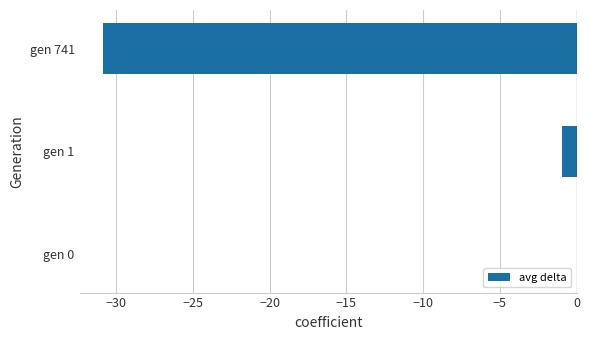

The value at gen 741 is -40.4. True or false?

False